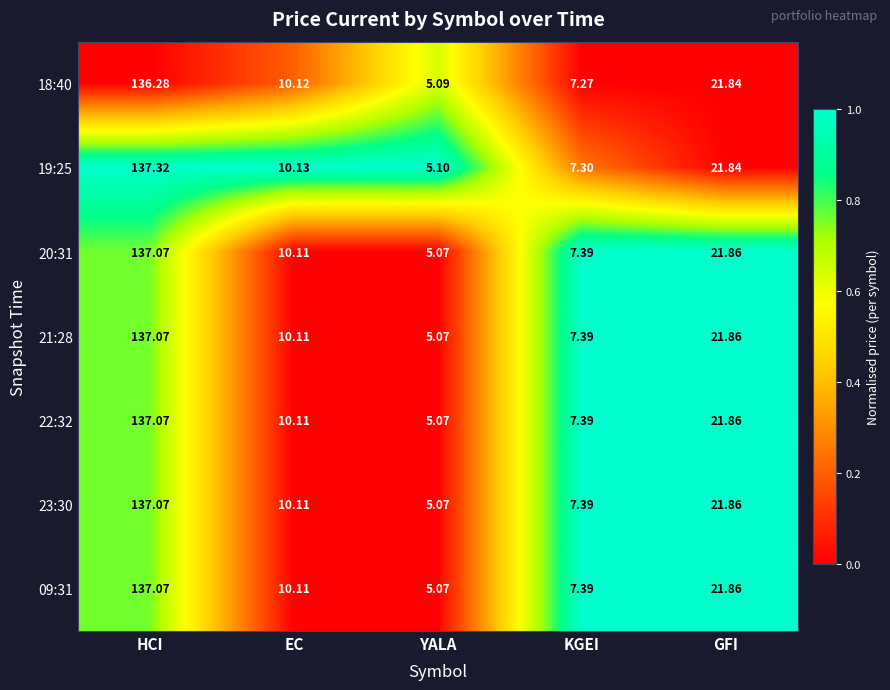

At which category is the sum across all series the highest?

HCI